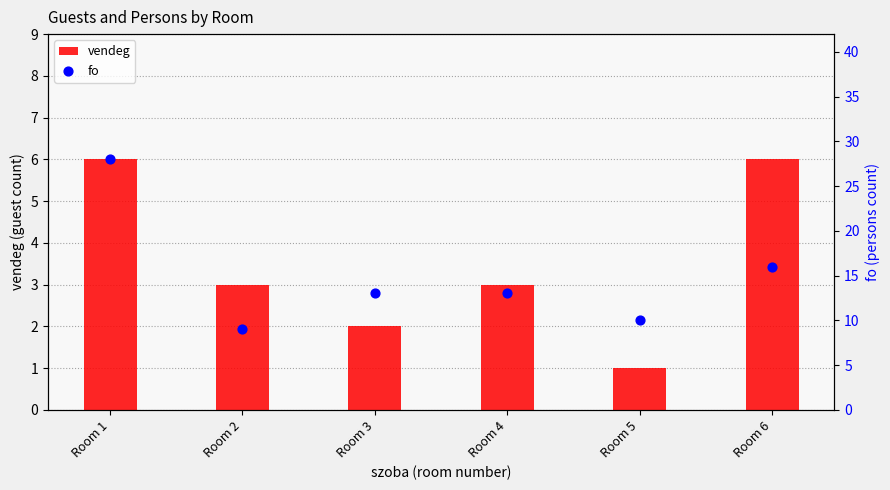

Which series reaches the maximum Y coordinate?

fo